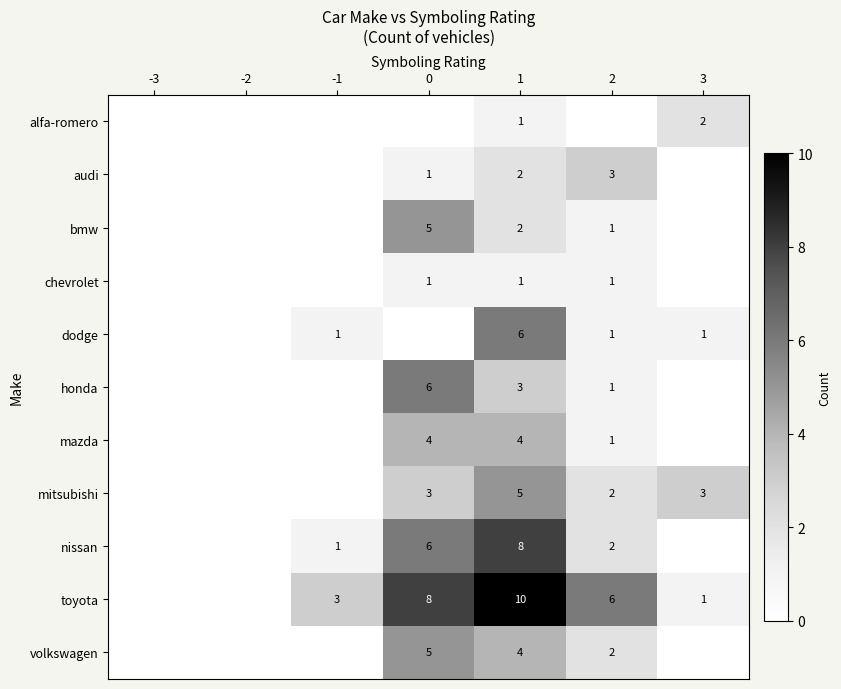

True or false: audi has a value of 2 at 1.

True